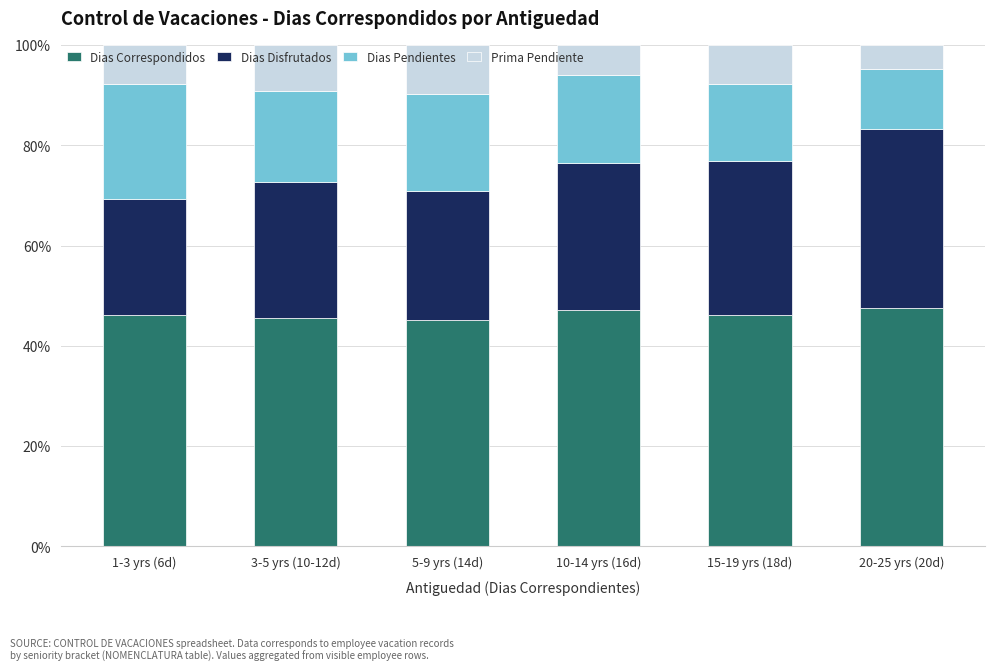

What is the maximum value for Dias Correspondidos?

47.6